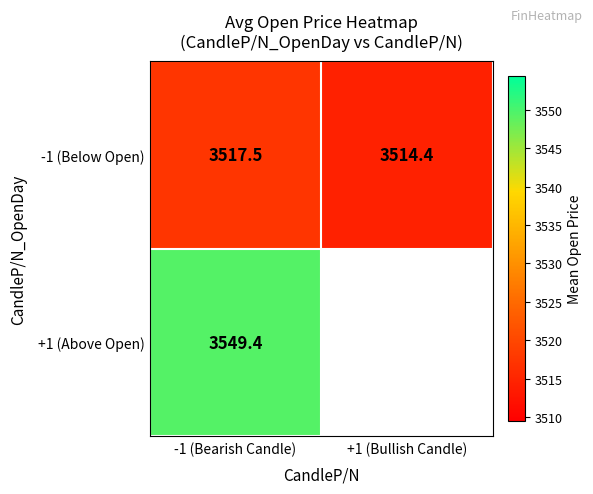

Is the value of -1 (Below Open) at -1 (Bearish Candle) greater than the value of +1 (Above Open) at -1 (Bearish Candle)?

No